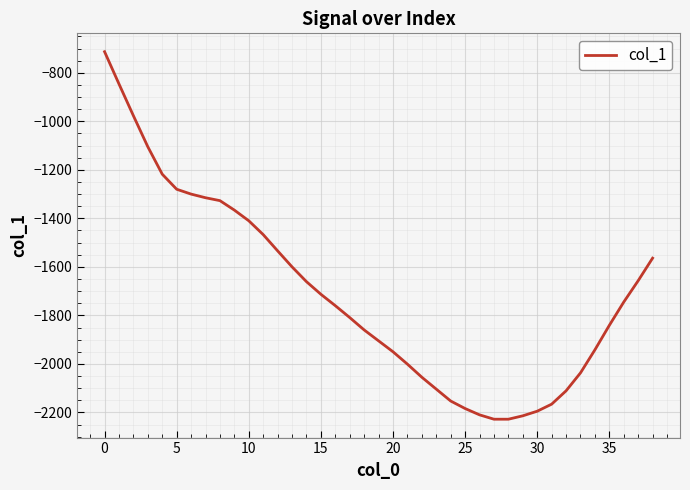

What is the minimum value shown in the chart?

-2228